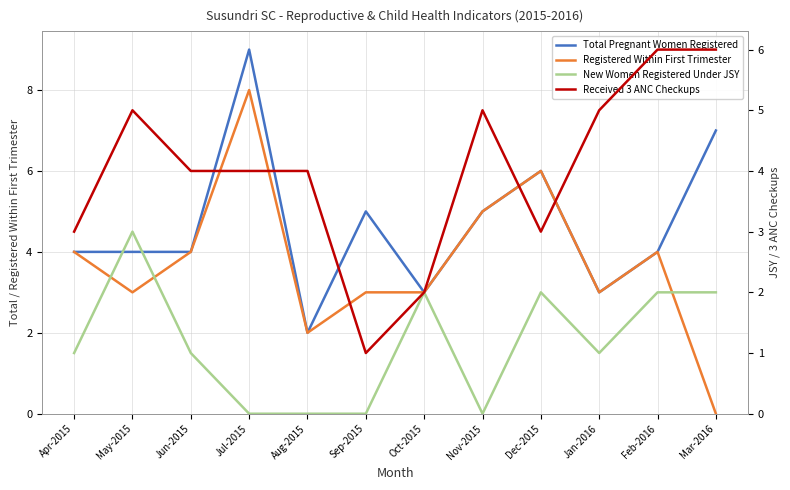

Which series has the widest spread of values?

Registered Within First Trimester